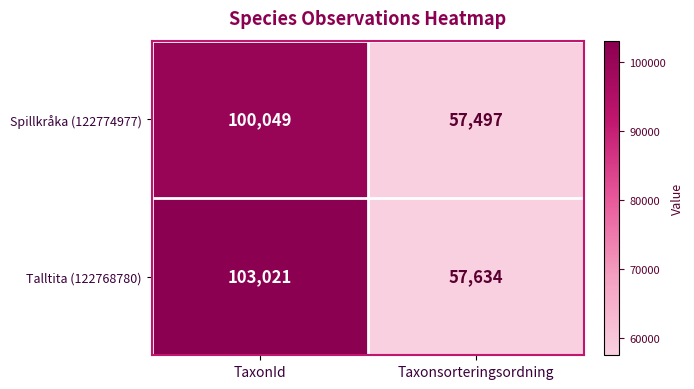

What is the sum of all Talltita (122768780) values?

160655